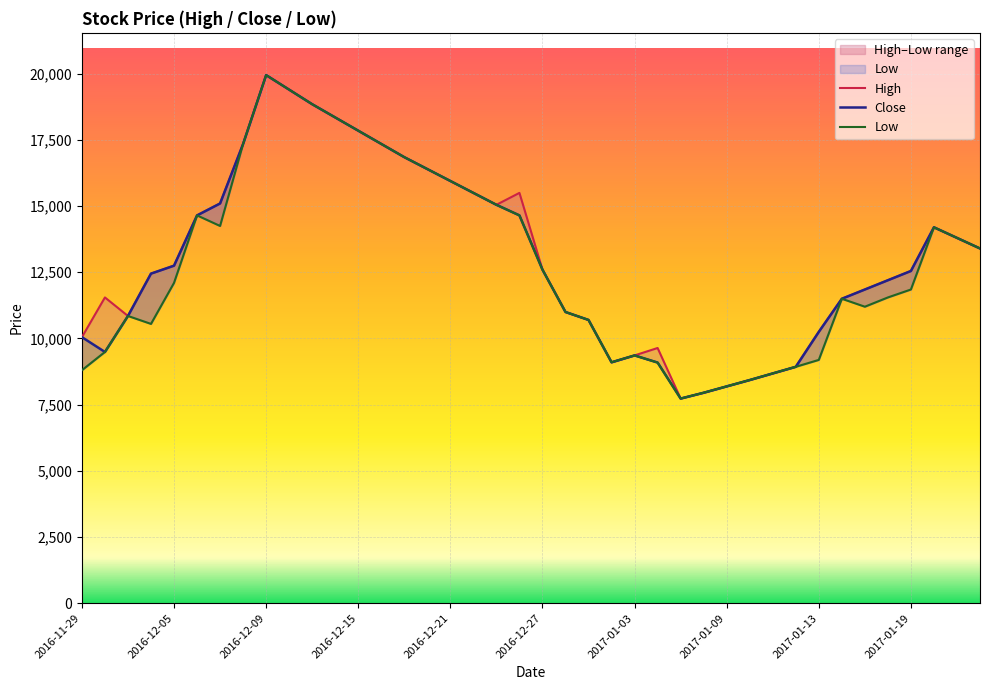

True or false: High and Close cross at least once.

False